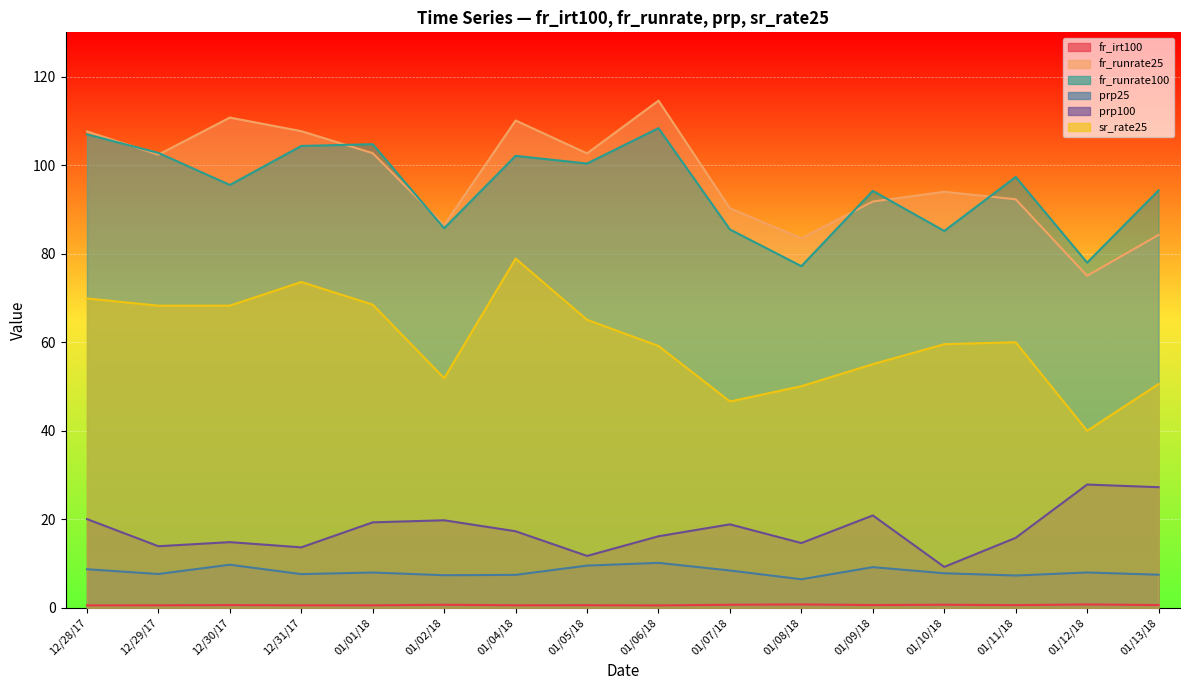

Rank the categories by prp25 value from highest to lowest.

01/06/18, 12/30/17, 01/05/18, 01/09/18, 12/28/17, 01/07/18, 01/12/18, 01/01/18, 01/10/18, 12/29/17, 12/31/17, 01/13/18, 01/04/18, 01/02/18, 01/11/18, 01/08/18